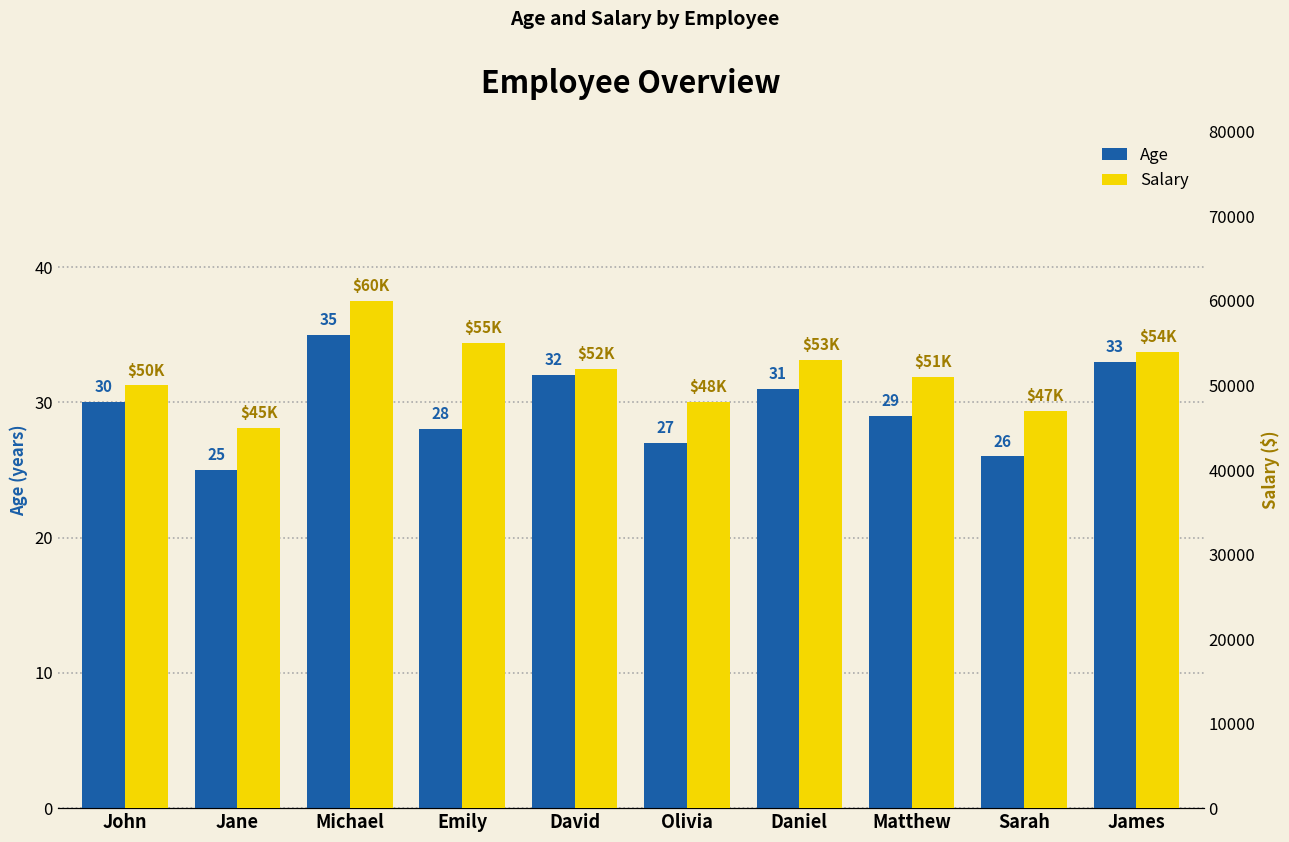

How many bars are there in total?

20